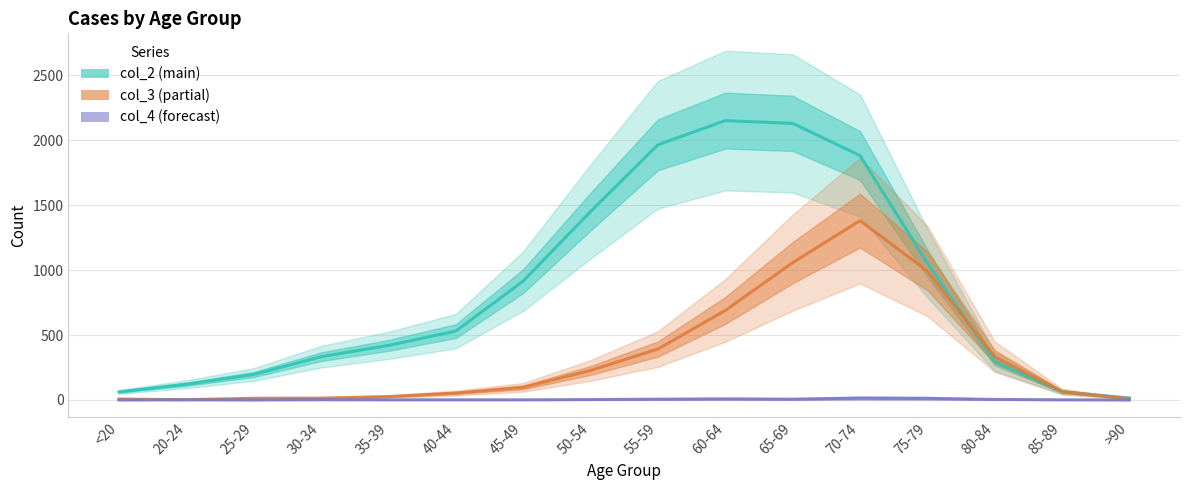

Rank the categories by col_2 value from highest to lowest.

60-64, 65-69, 55-59, 70-74, 50-54, 75-79, 45-49, 40-44, 35-39, 30-34, 80-84, 25-29, 20-24, <20, 85-89, >90